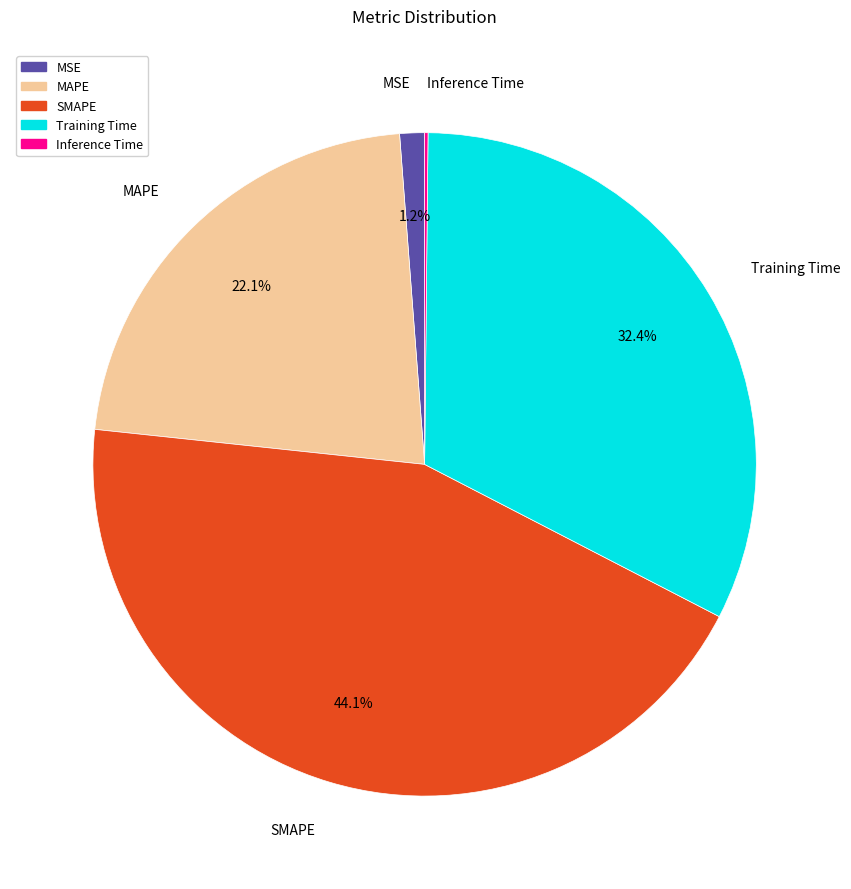

Combined, what portion of the pie is SMAPE and Training Time?

76.5%